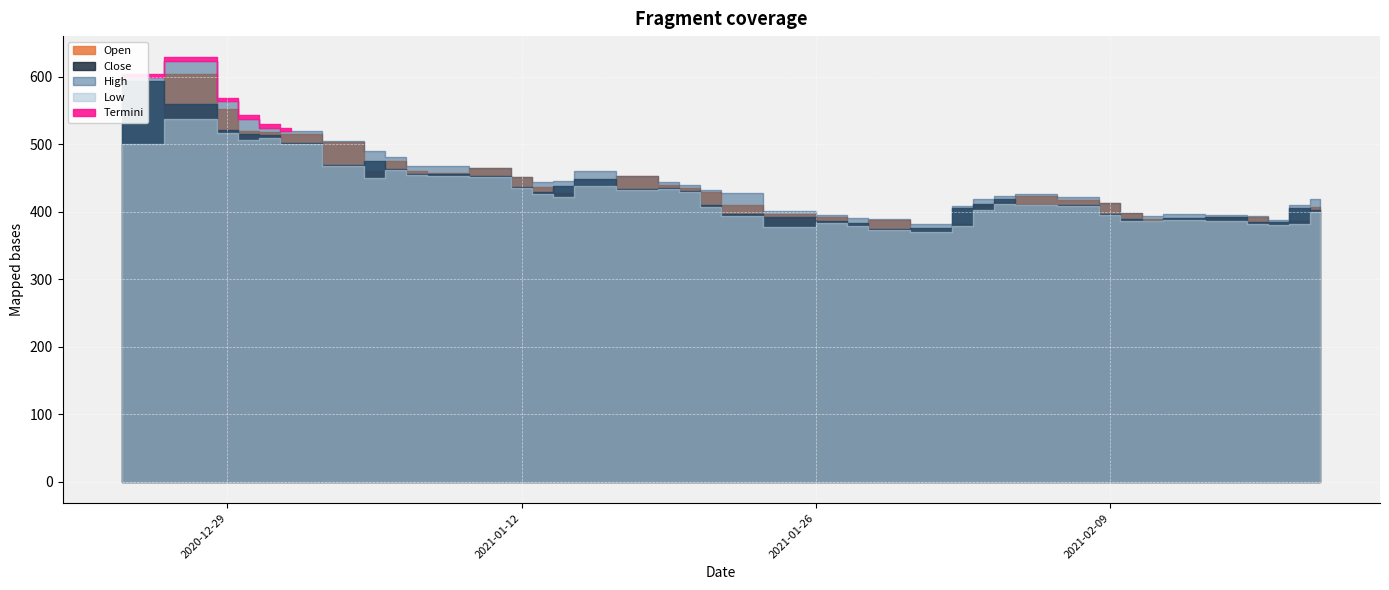

Where does the Close series first go above 418?

2020-12-24